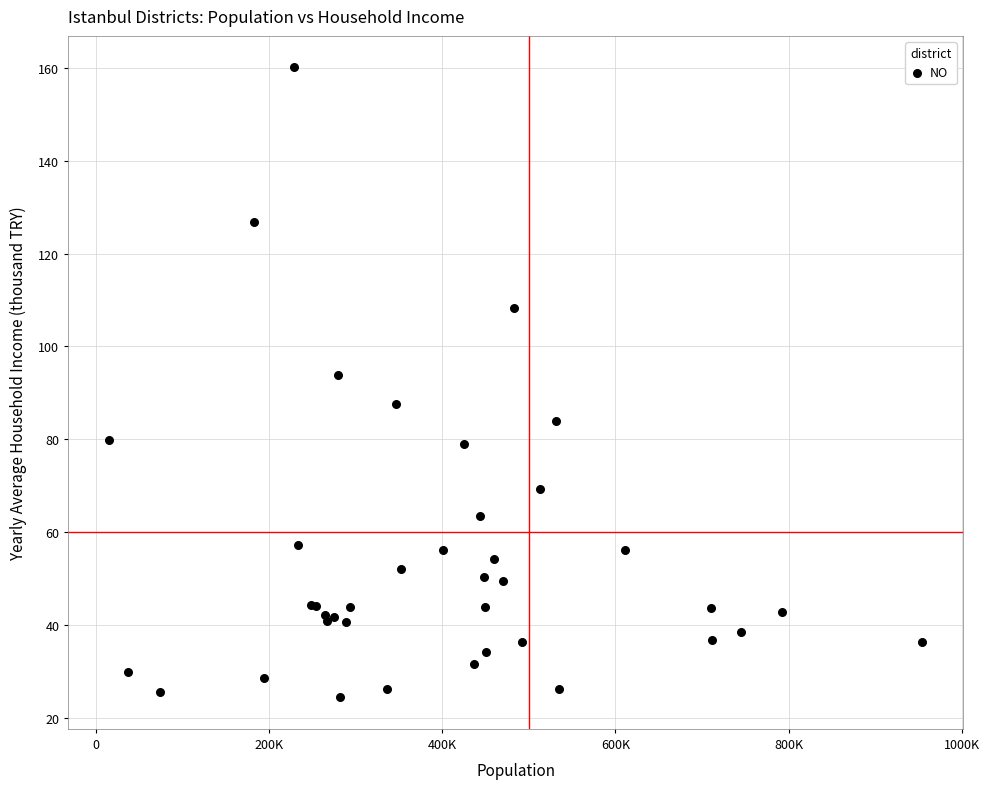

What Y value in the scatter plot is closest to 92?

93.9